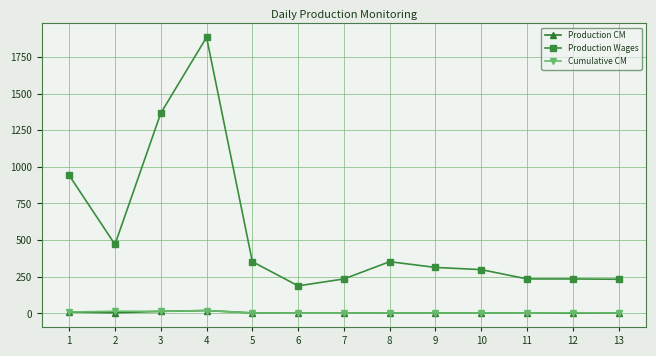

True or false: Production CM and Production Wages cross at least once.

False